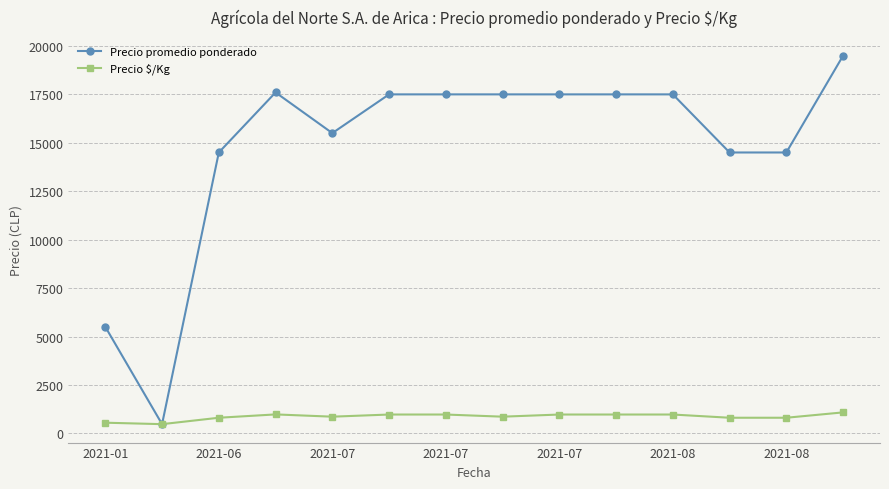

How many lines are shown in the chart?

2